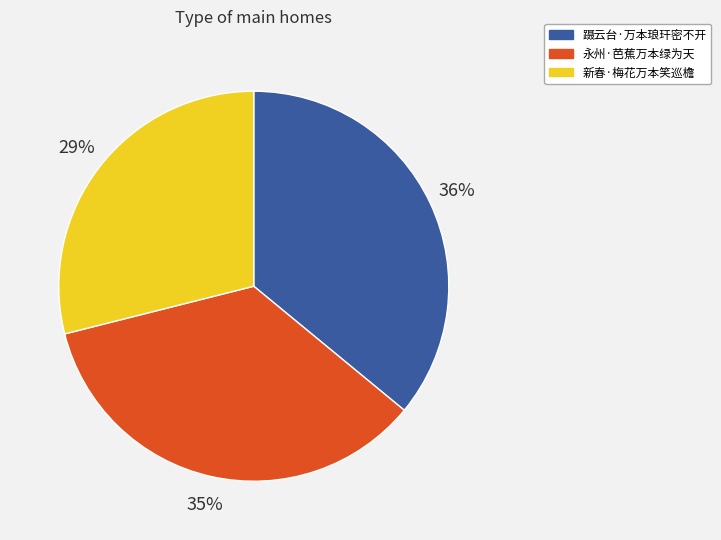

Which slice is the smallest?

新春·梅花万本笑巡檐